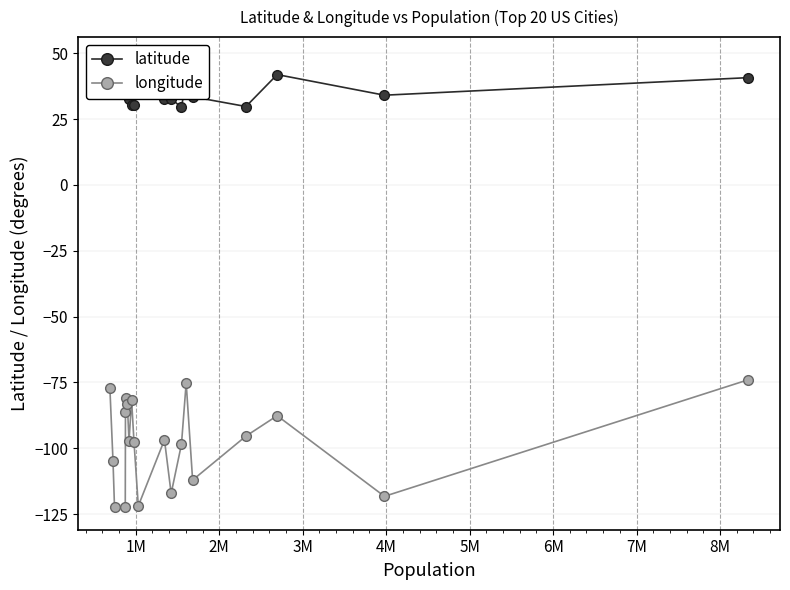

What is the smallest value displayed?

-122.4